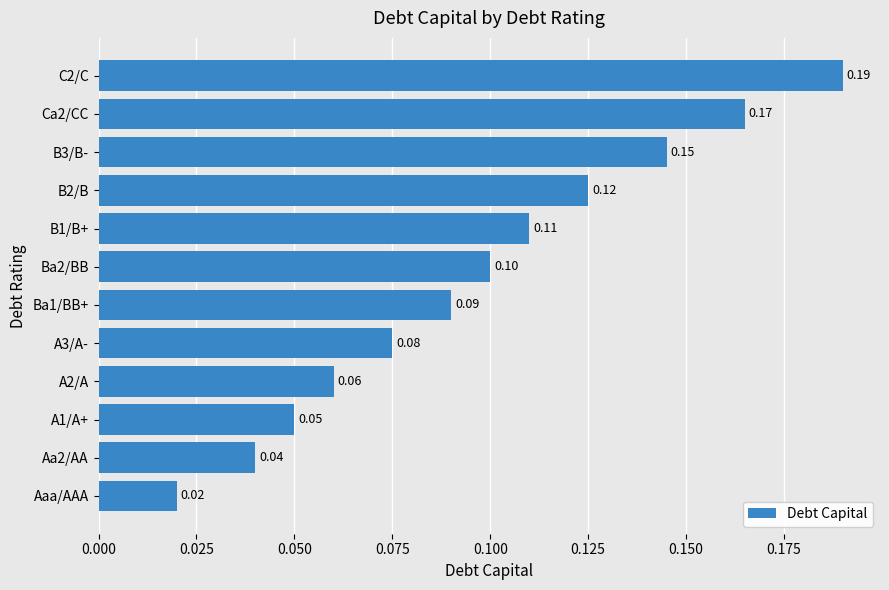

At which category does the chart reach its minimum across all series?

Aaa/AAA